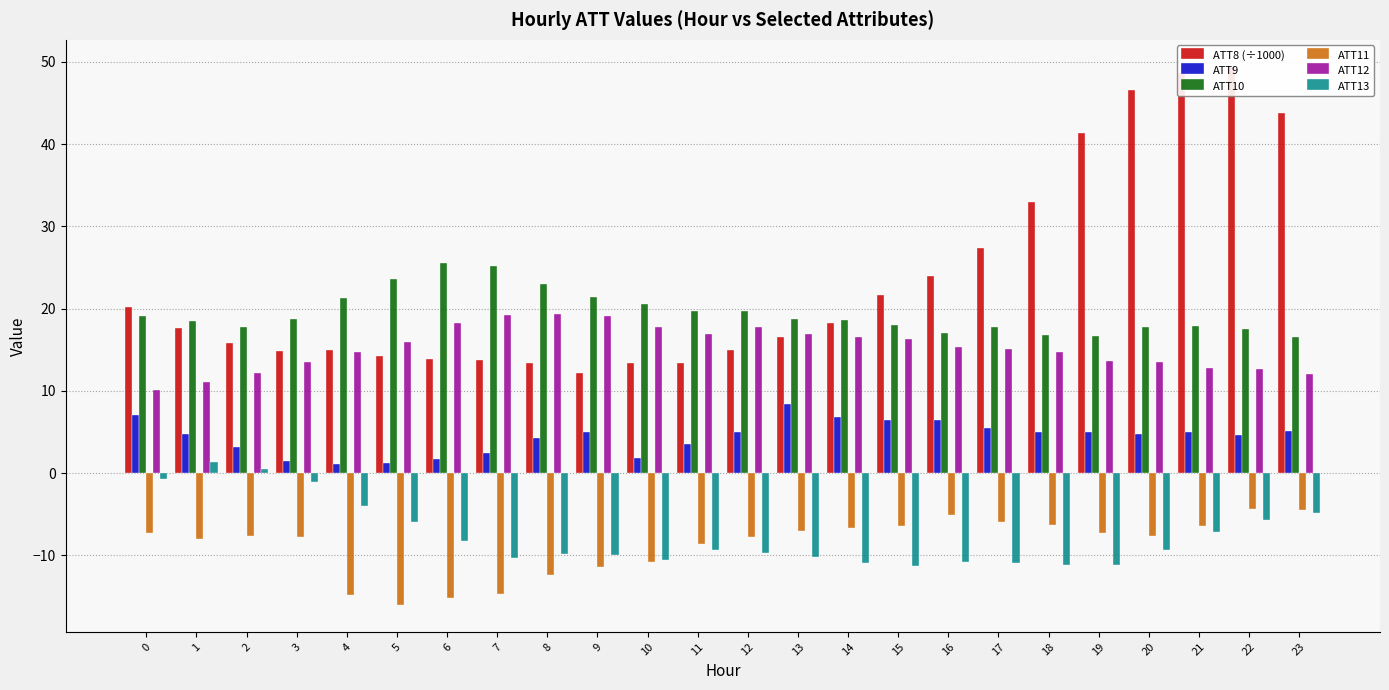

List the labels in order of ATT11 value, largest first.

22, 23, 16, 17, 18, 21, 15, 14, 13, 19, 0, 20, 2, 12, 3, 1, 11, 10, 9, 8, 7, 4, 6, 5